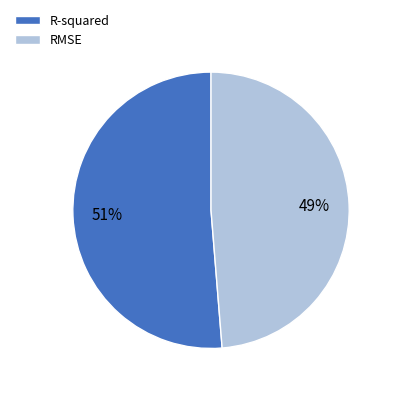

Combined, do R-squared and RMSE account for over 50%?

Yes